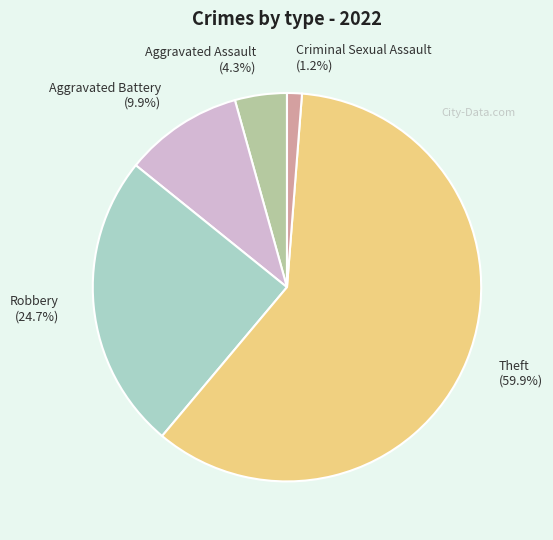

To the nearest percent, what is the difference between the Aggravated Battery and Criminal Sexual Assault slice percentages?

9%